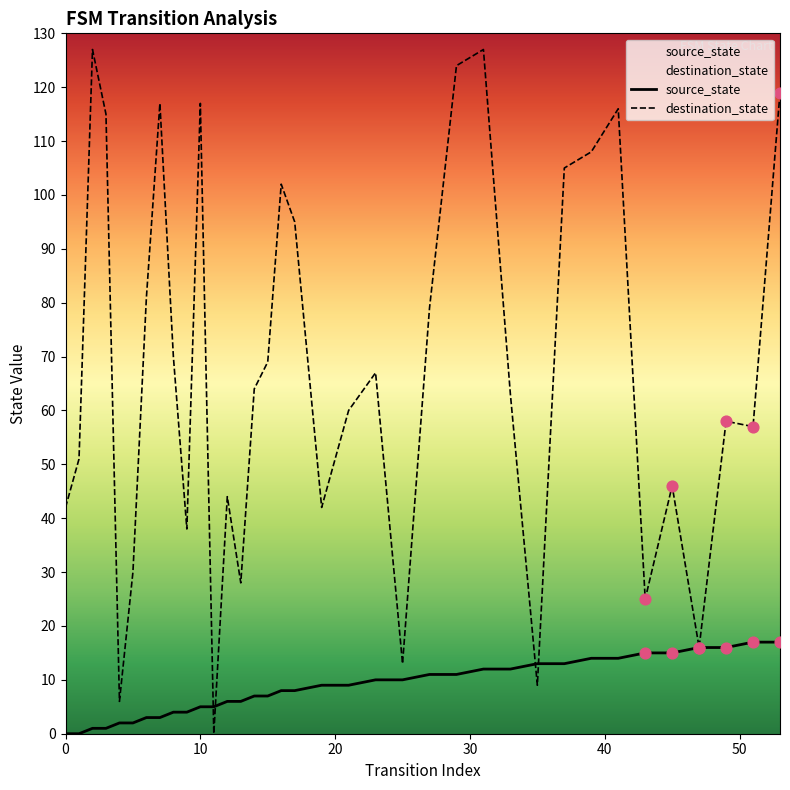

Which series has the largest total across all categories?

destination_state